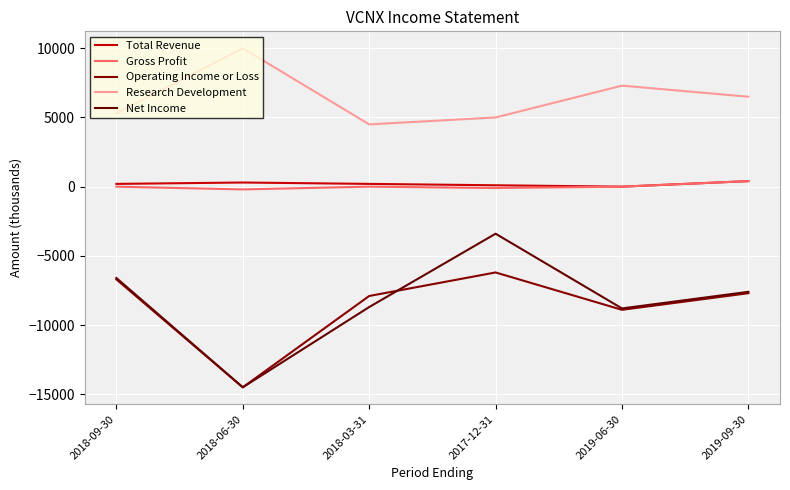

True or false: Net Income and Total Revenue cross at least once.

False